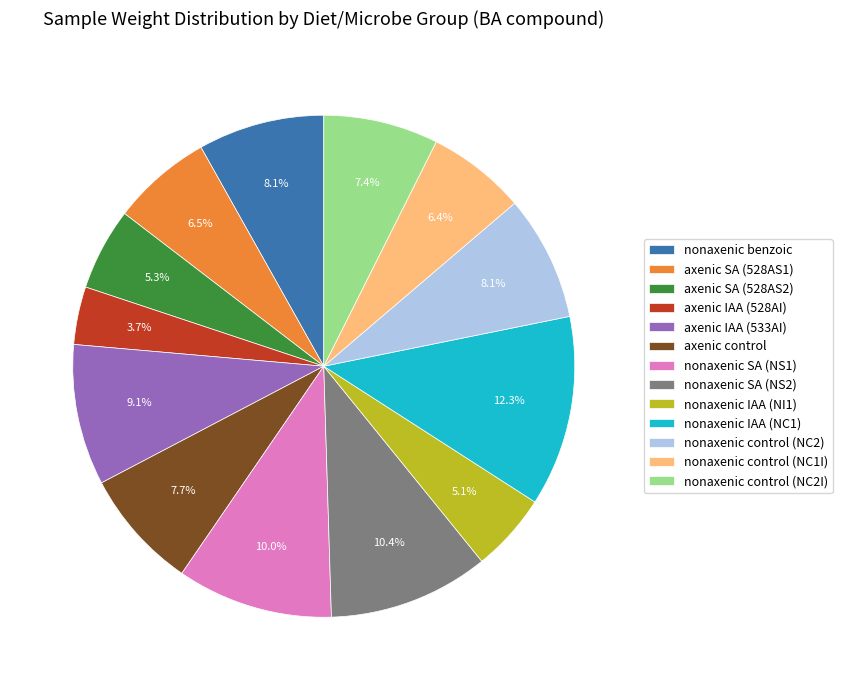

Is there a majority slice in this chart?

No